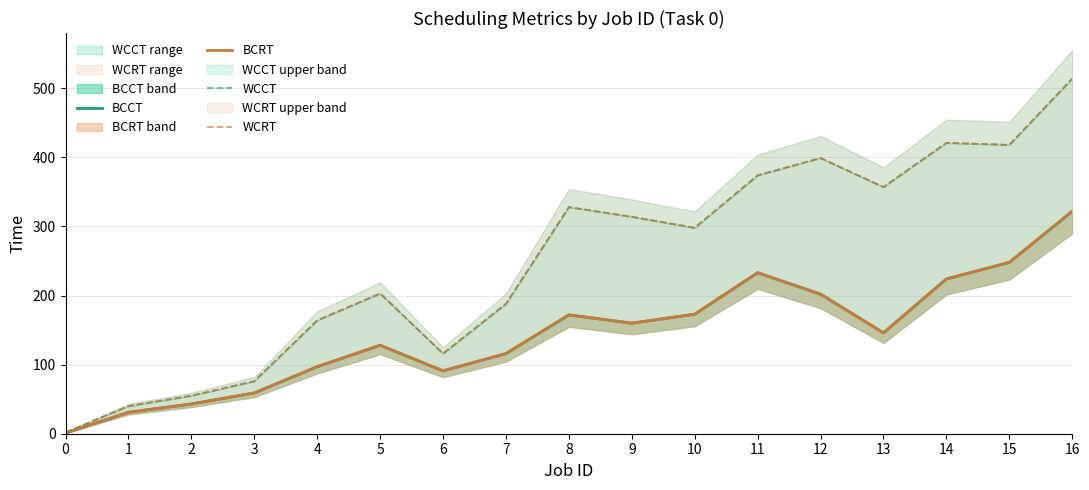

At which category is the sum across all series the highest?

16